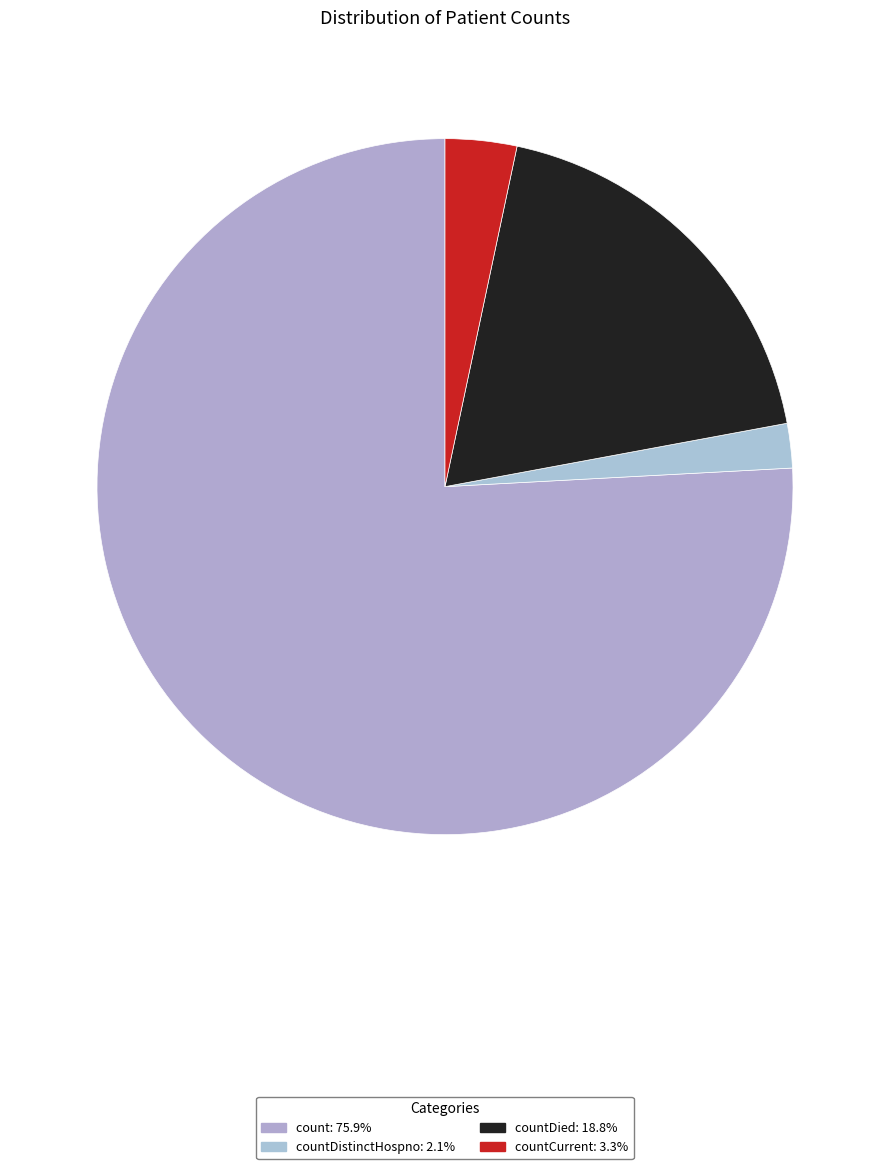

What is the majority slice?

count